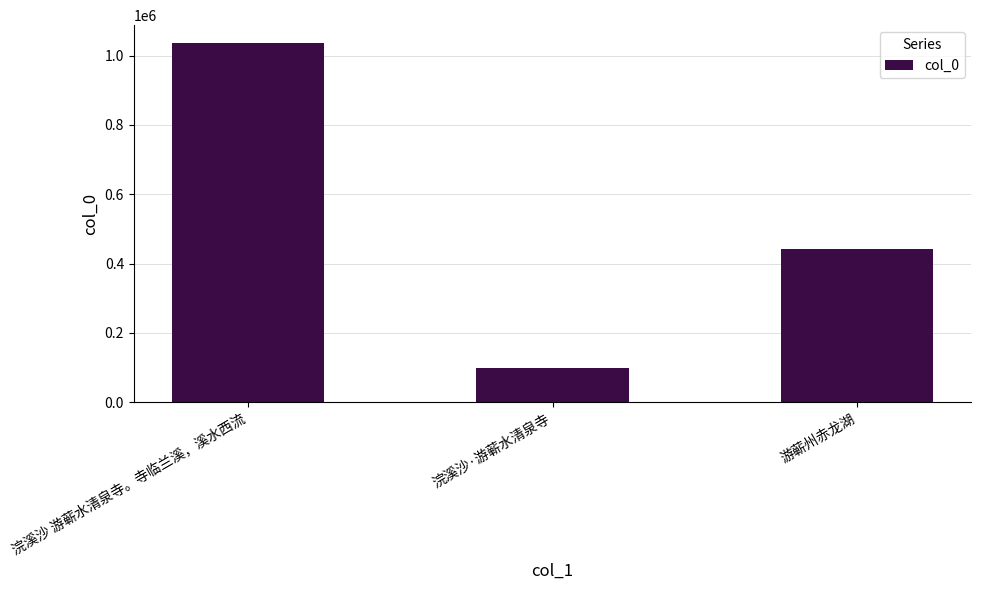

True or false: the data shows 359869 at 浣溪沙 游蕲水清泉寺。寺临兰溪，溪水西流.

False